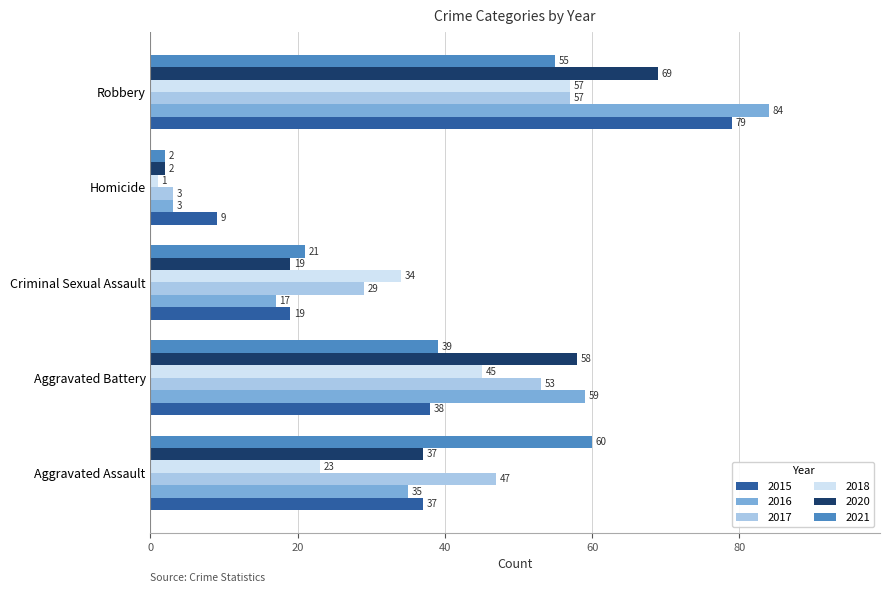

What is the difference between the second highest and second lowest values in the 2018 series?

22